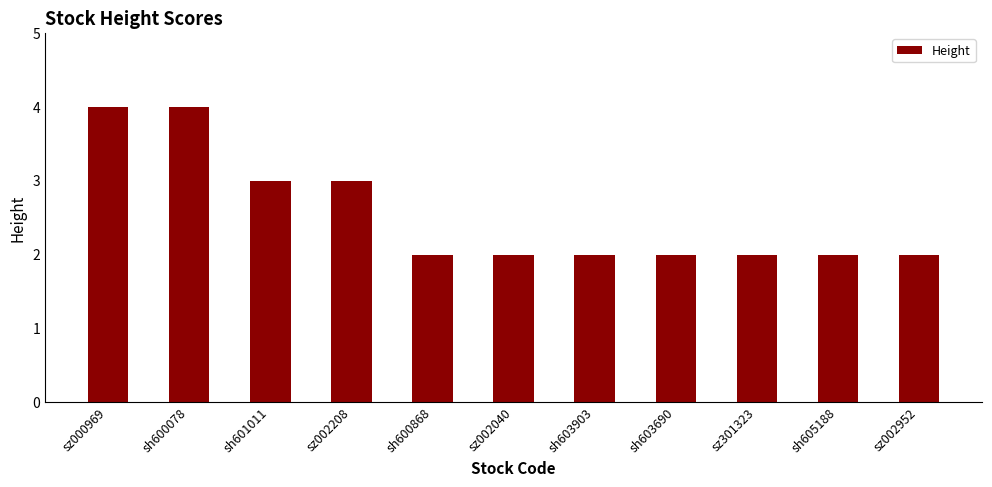

How many bars are there in total?

11